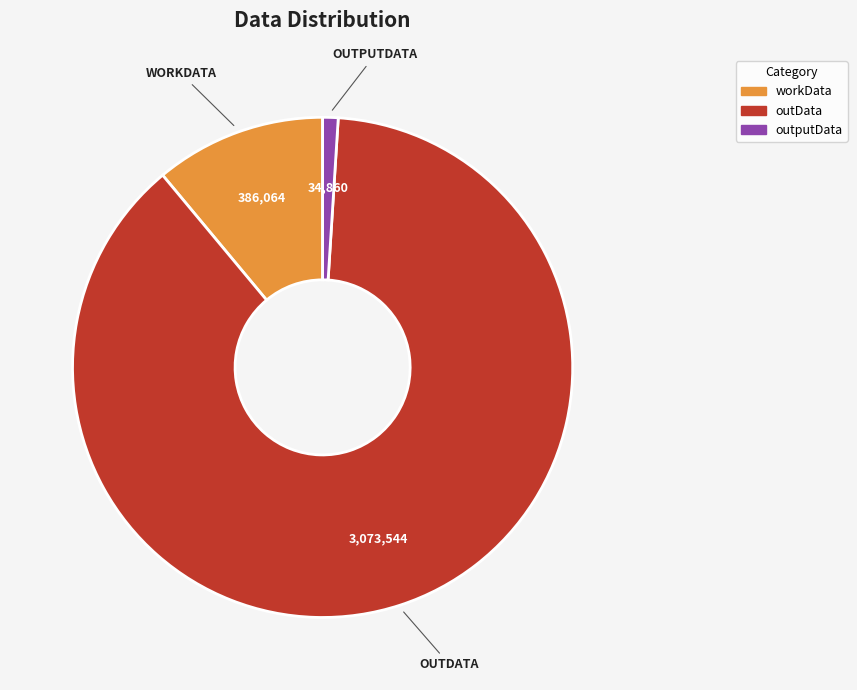

The workData slice represents 11% of the pie. True or false?

True